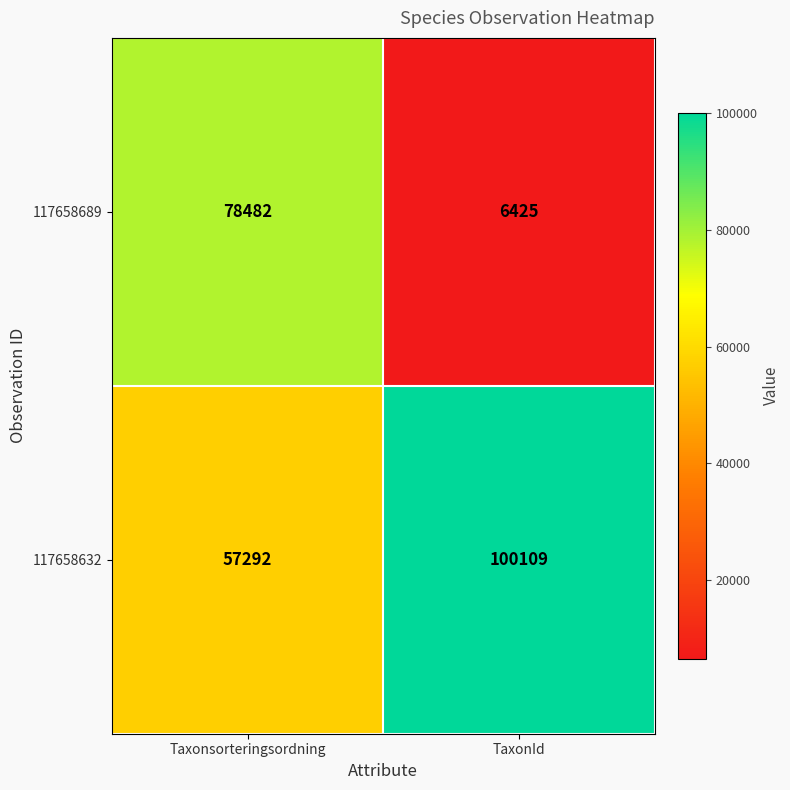

Reading left to right, what are all the values shown in this chart?

117658689: Taxonsorteringsordning=78482	TaxonId=6425
117658632: Taxonsorteringsordning=57292	TaxonId=100109